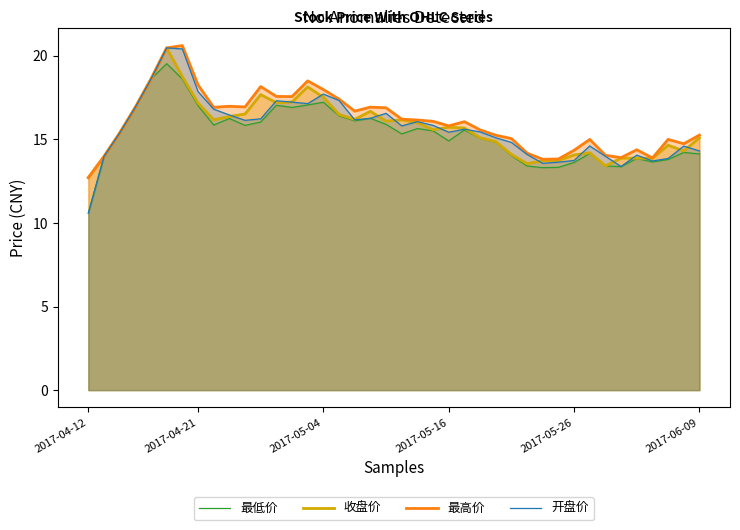

Reading left to right, extract all data points from this chart.

最低价: 10.6	14.0	15.4	16.9	18.6	19.5	18.6	17.0	15.8	16.2	15.8	16.0	17.0	16.9	17.1	17.2	16.4	16.1	16.2	15.9	15.3	15.6	15.5	14.9	15.6	15.1	14.8	14.0	13.4	13.3	13.3	13.6	14.2	13.4	13.4	13.8	13.6	13.8	14.2	14.1
收盘价: 12.7	14.0	15.4	16.9	18.6	20.5	18.7	17.2	16.2	16.4	16.5	17.7	17.2	17.2	18.1	17.5	16.5	16.2	16.7	16.1	16.2	16.0	15.6	15.7	15.7	15.1	14.9	14.1	13.5	13.7	13.7	14.1	14.2	13.4	13.9	13.9	13.9	14.6	14.3	15.1
最高价: 12.7	14.0	15.4	16.9	18.6	20.5	20.6	18.2	16.9	17.0	16.9	18.1	17.6	17.6	18.5	18.0	17.4	16.7	16.9	16.9	16.2	16.1	16.1	15.8	16.1	15.6	15.2	15.0	14.2	13.8	13.8	14.3	15.0	14.0	13.9	14.4	13.9	15.0	14.7	15.2
开盘价: 10.6	14.0	15.4	16.9	18.6	20.5	20.4	17.9	16.8	16.4	16.1	16.2	17.3	17.2	17.1	17.7	17.3	16.2	16.2	16.6	15.8	16.1	15.8	15.4	15.6	15.4	15.1	14.8	14.1	13.6	13.6	13.7	14.6	14.0	13.4	14.1	13.7	13.8	14.6	14.3